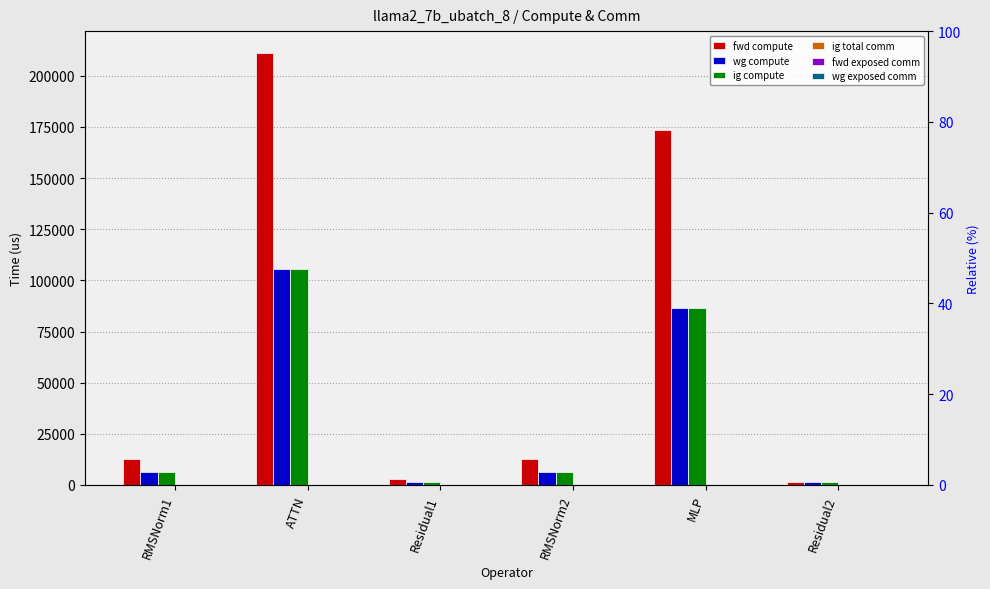

What is the label of the 5th bar from the right?

ATTN